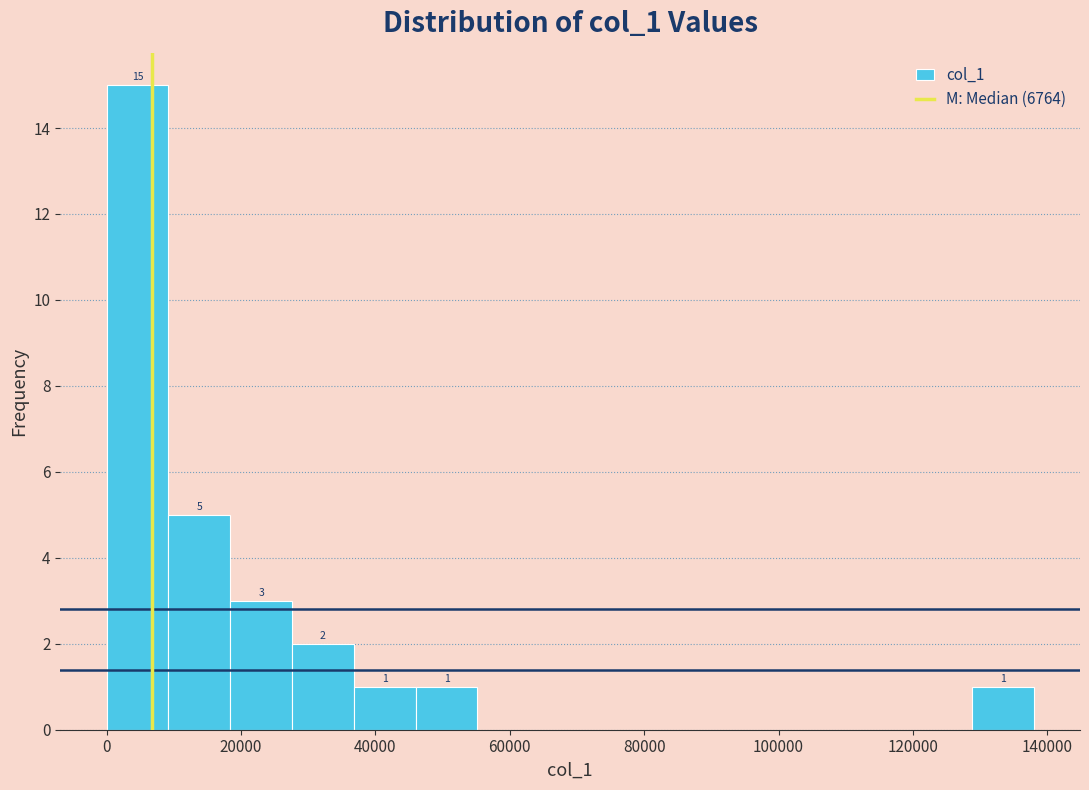

Which range on the x-axis has the tallest bar?

0 to 10000